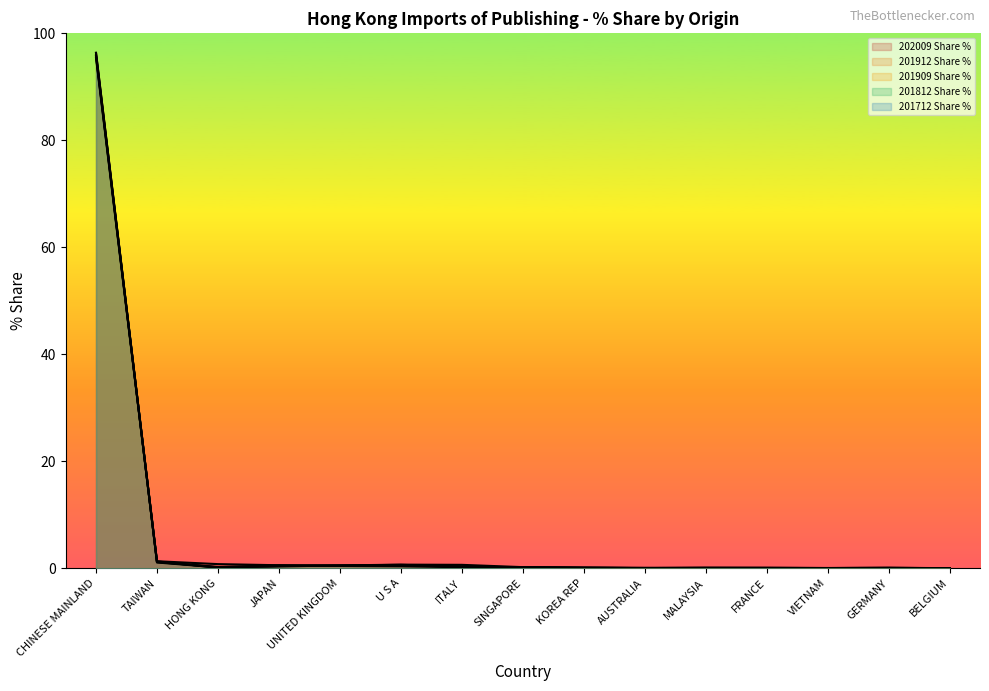

True or false: 201712 Share % has a value of 0.0 at AUSTRALIA.

False